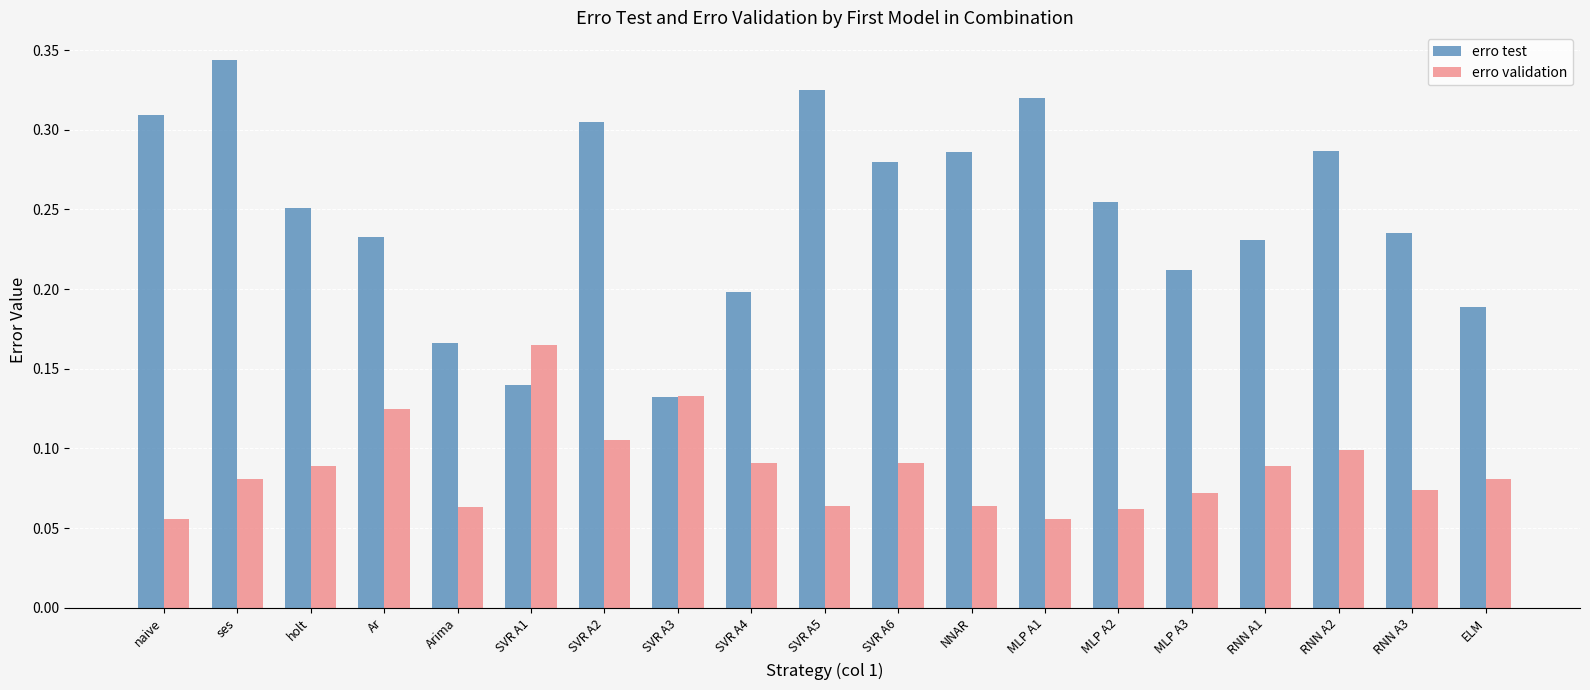

At which category is the sum across all series the highest?

ses